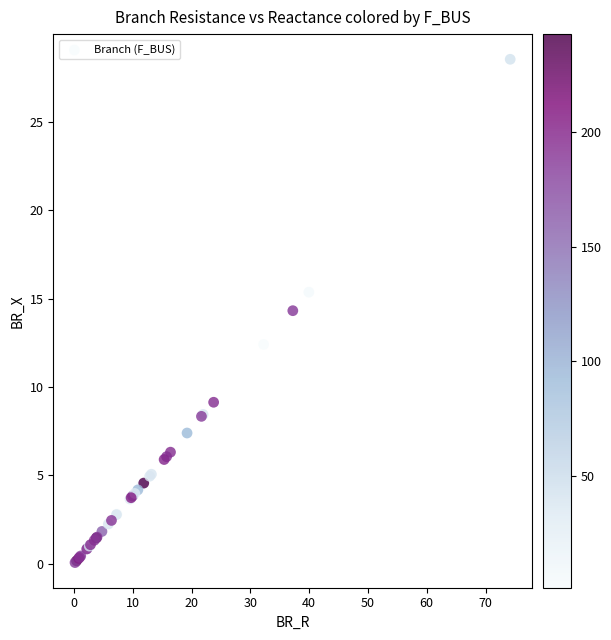

What Y value in the scatter plot is closest to 14?

14.3